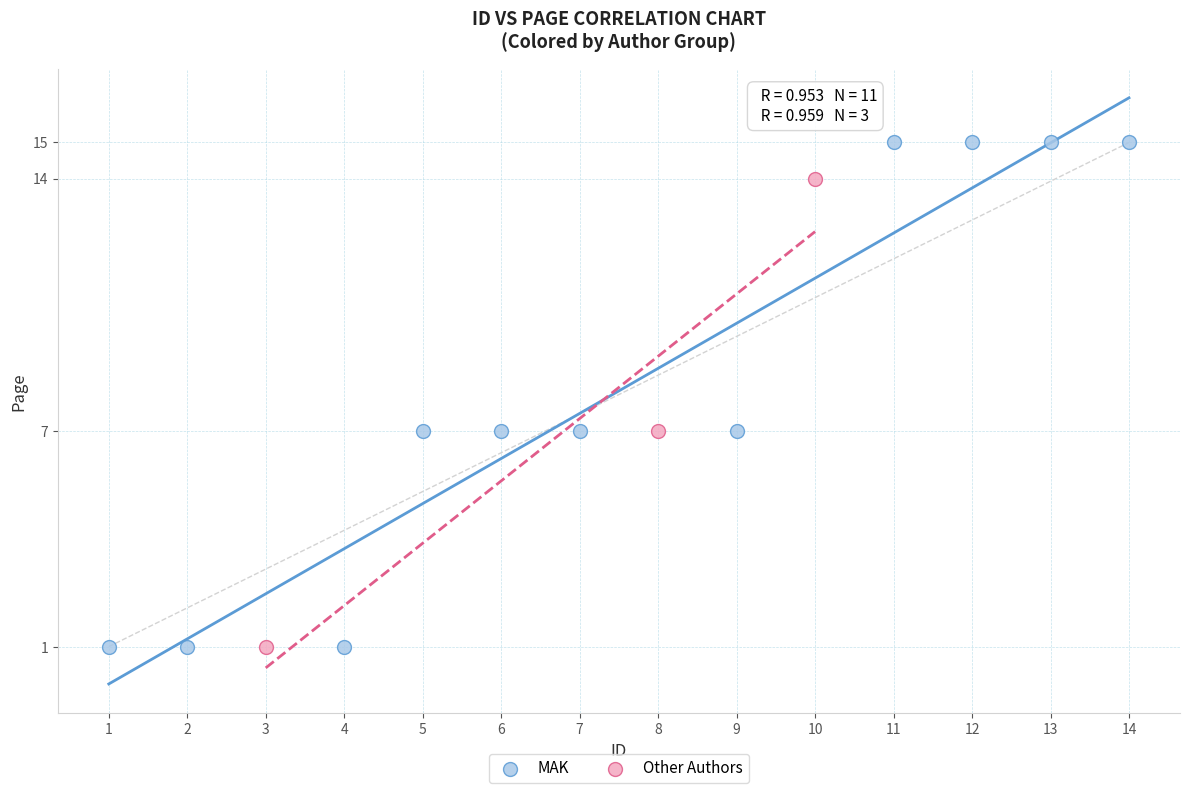

What are all the series names shown in the legend?

MAK, Other Authors